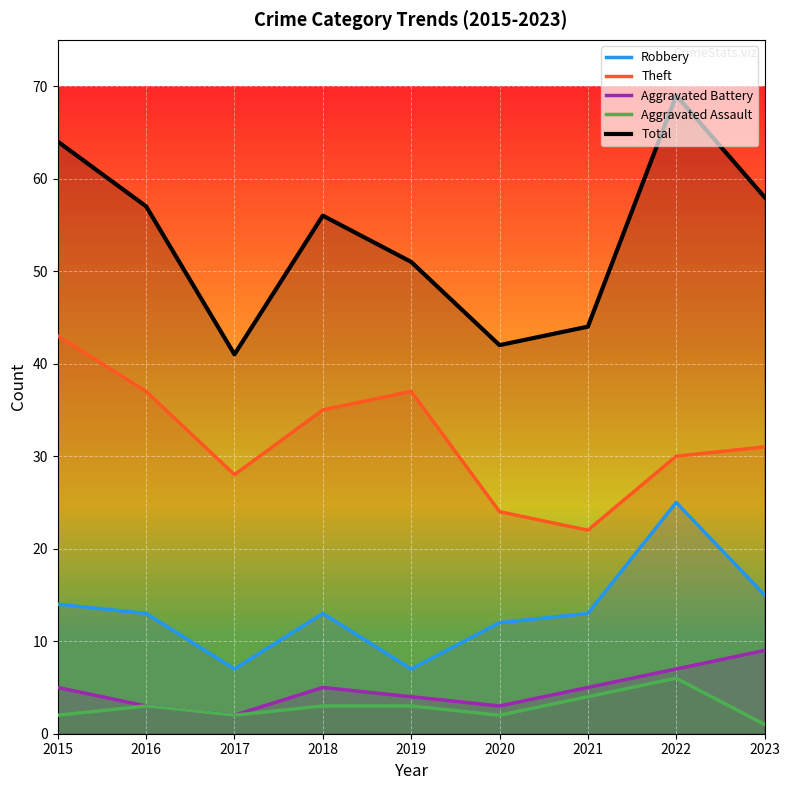

True or false: Aggravated Assault and Total cross at least once.

False